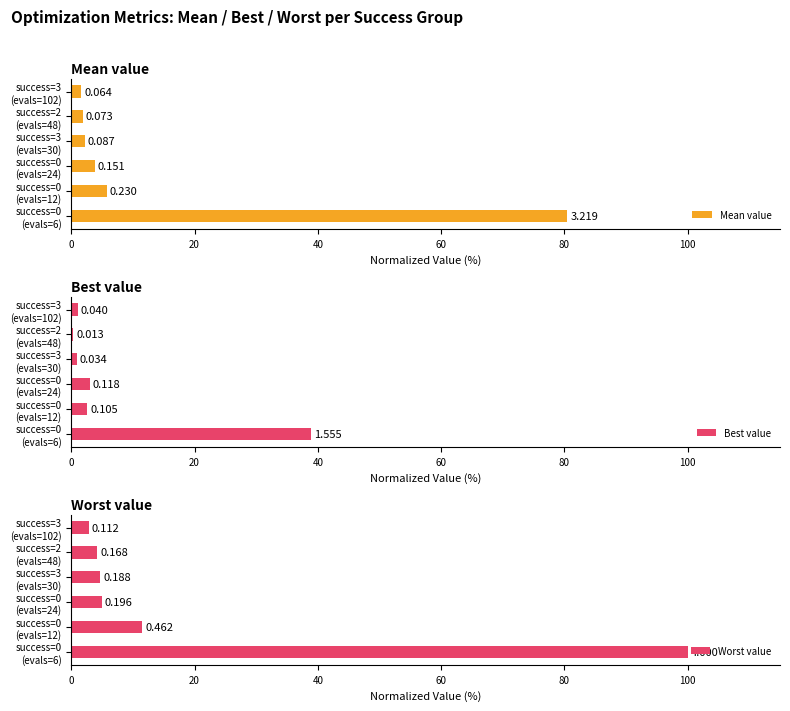

What are all the series names shown in the legend?

Mean value, Best value, Worst value